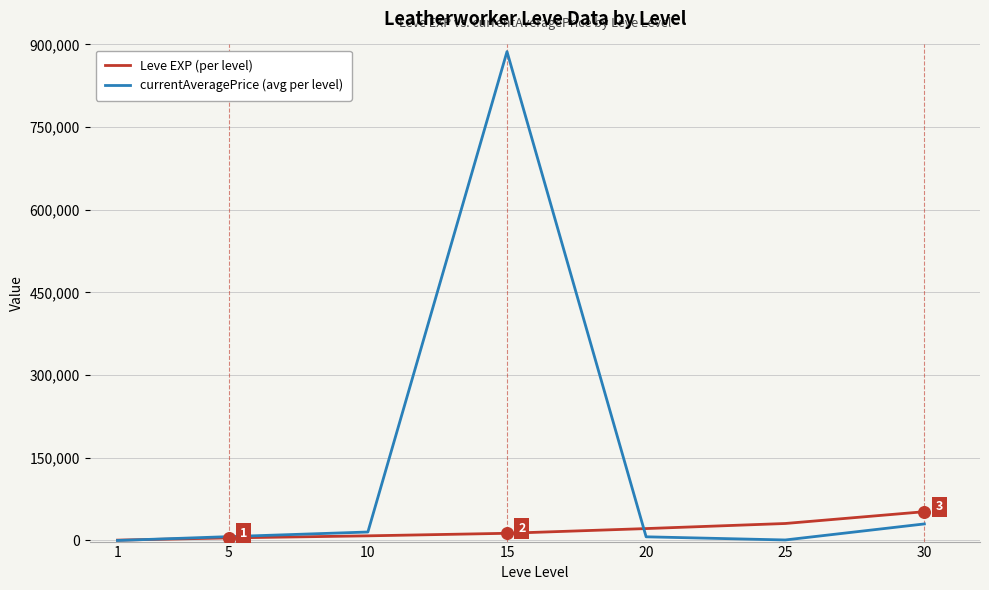

At which category is the sum across all series the highest?

15